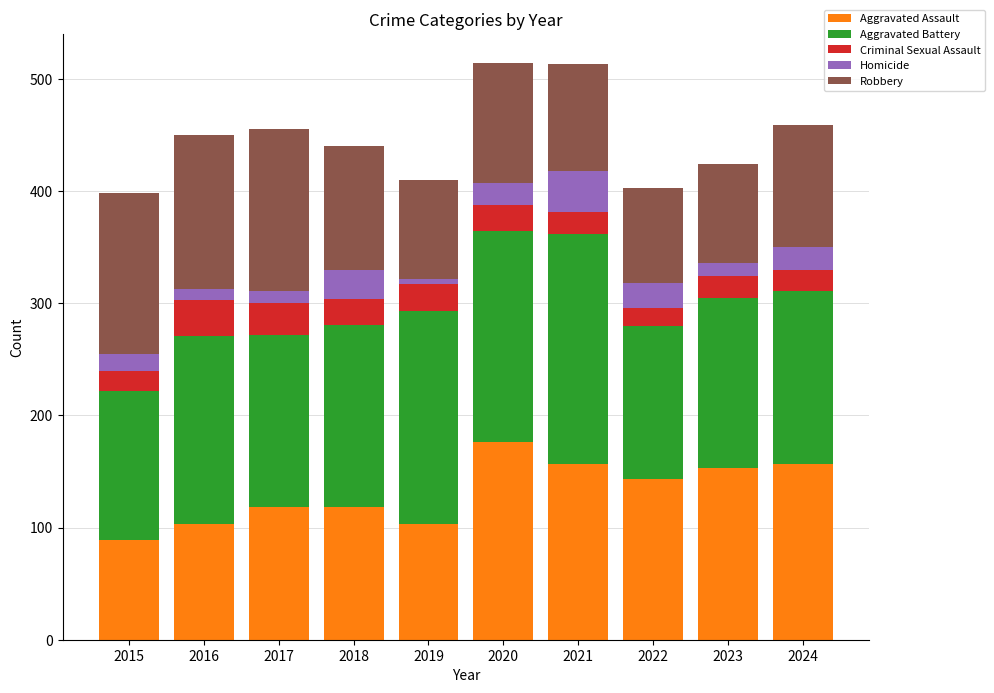

What is the difference between the second highest and minimum values in the Aggravated Assault series?

68